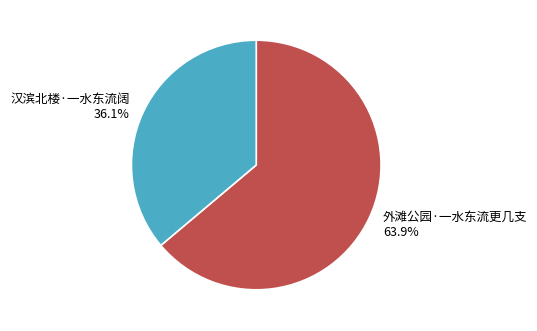

What is the majority slice?

外滩公园·一水东流更几支